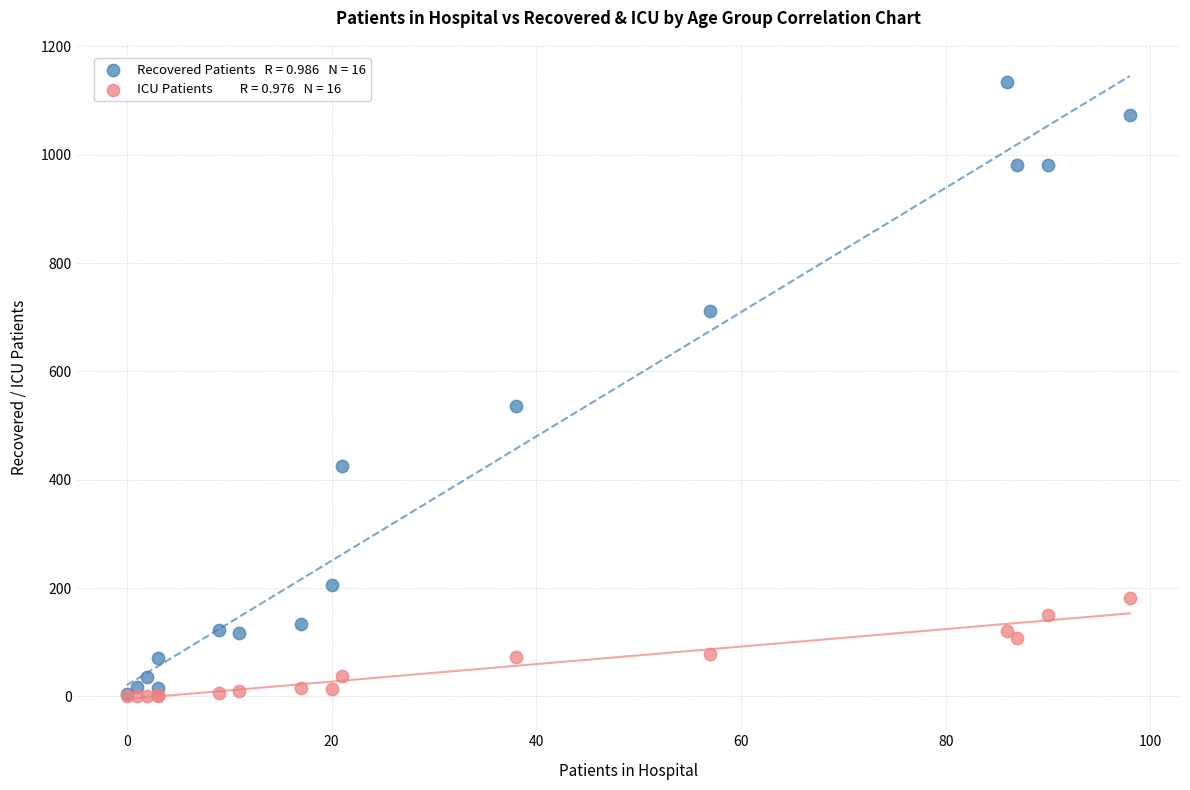

Across all series, what Y value is closest to 567?

536